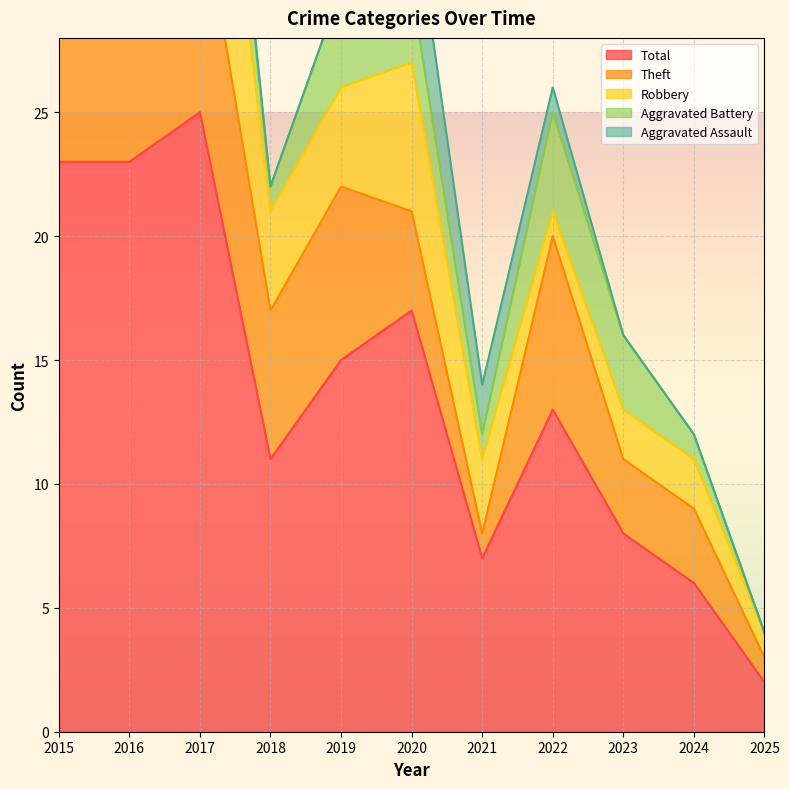

What is the spread (max minus min) of values at 2015?

23